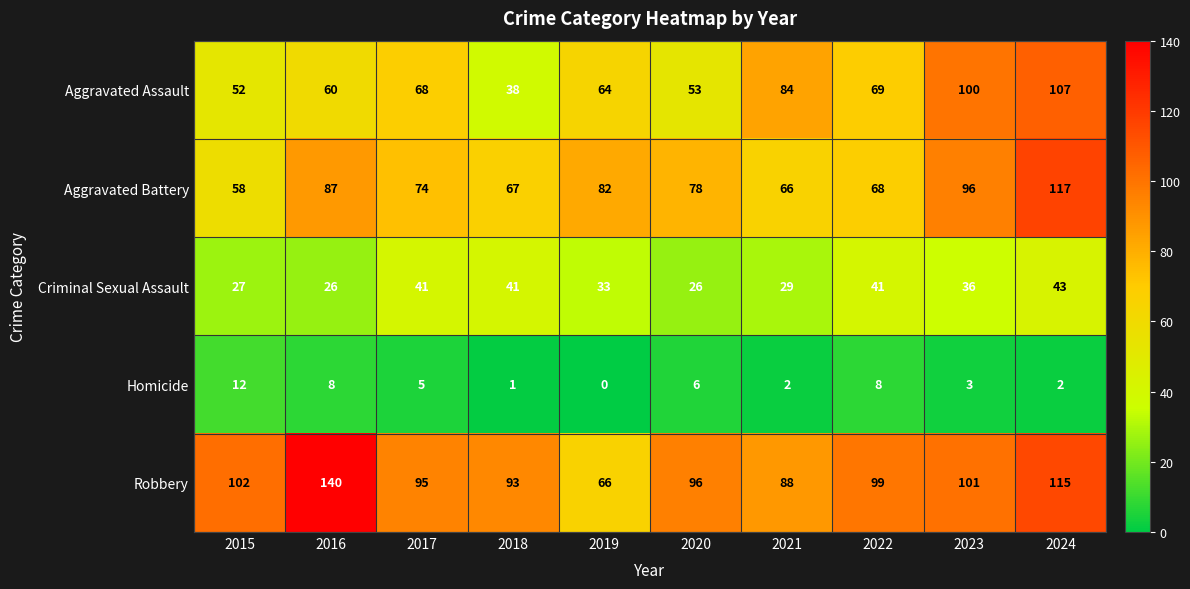

What is the approximate value of Criminal Sexual Assault at 2023?

36